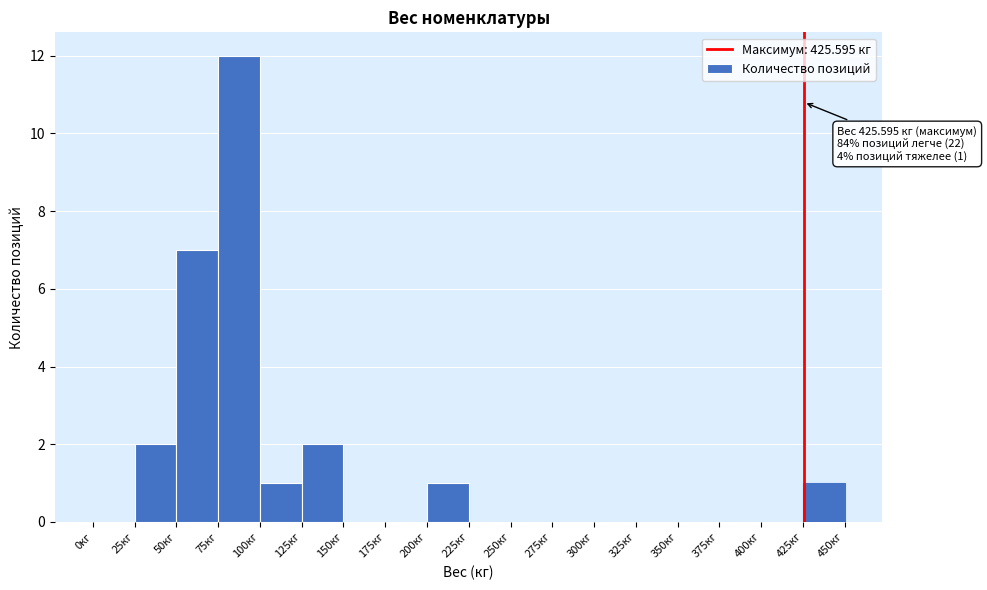

Which range on the x-axis has the tallest bar?

75 to 100